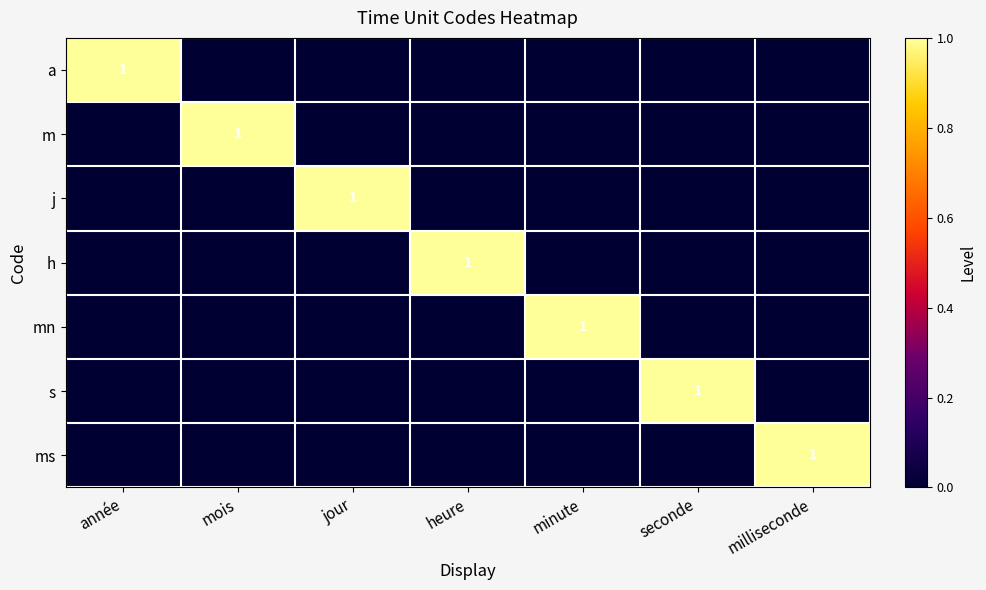

The value of mn at minute is 1. True or false?

True